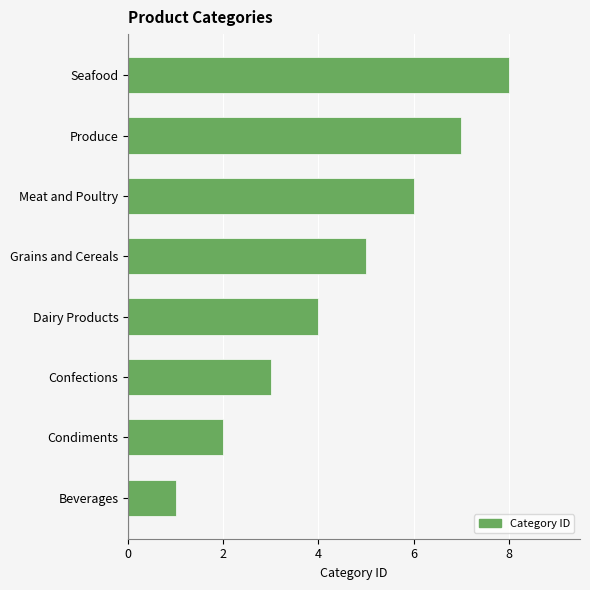

True or false: the data shows 5 at Grains and Cereals.

True